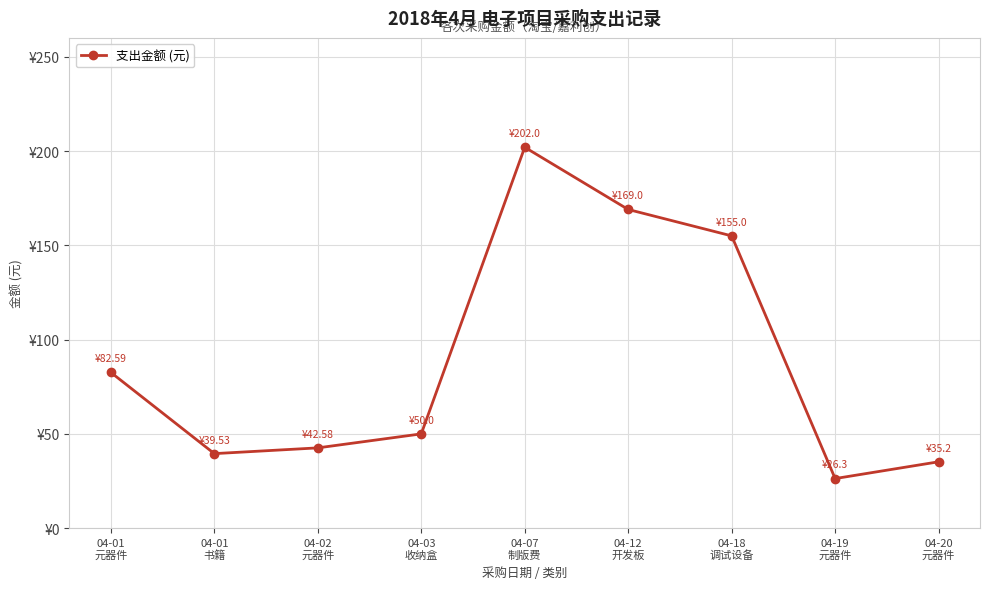

Reading left to right, what are all the values shown in this chart?

04-01
元器件=82.6	04-01
书籍=39.5	04-02
元器件=42.6	04-03
收纳盒=50.0	04-07
制版费=202.0	04-12
开发板=169.0	04-18
调试设备=155.0	04-19
元器件=26.3	04-20
元器件=35.2